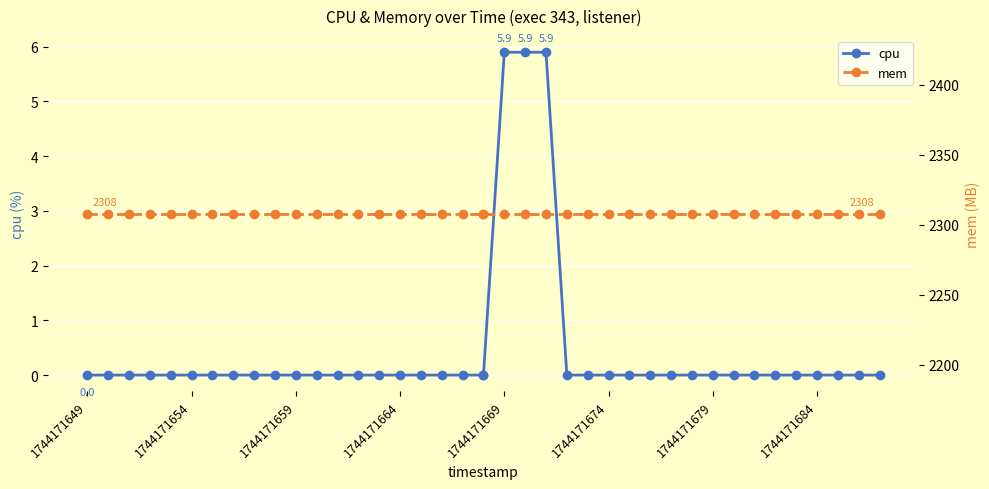

Which category has the highest value in the mem series?

1744171649